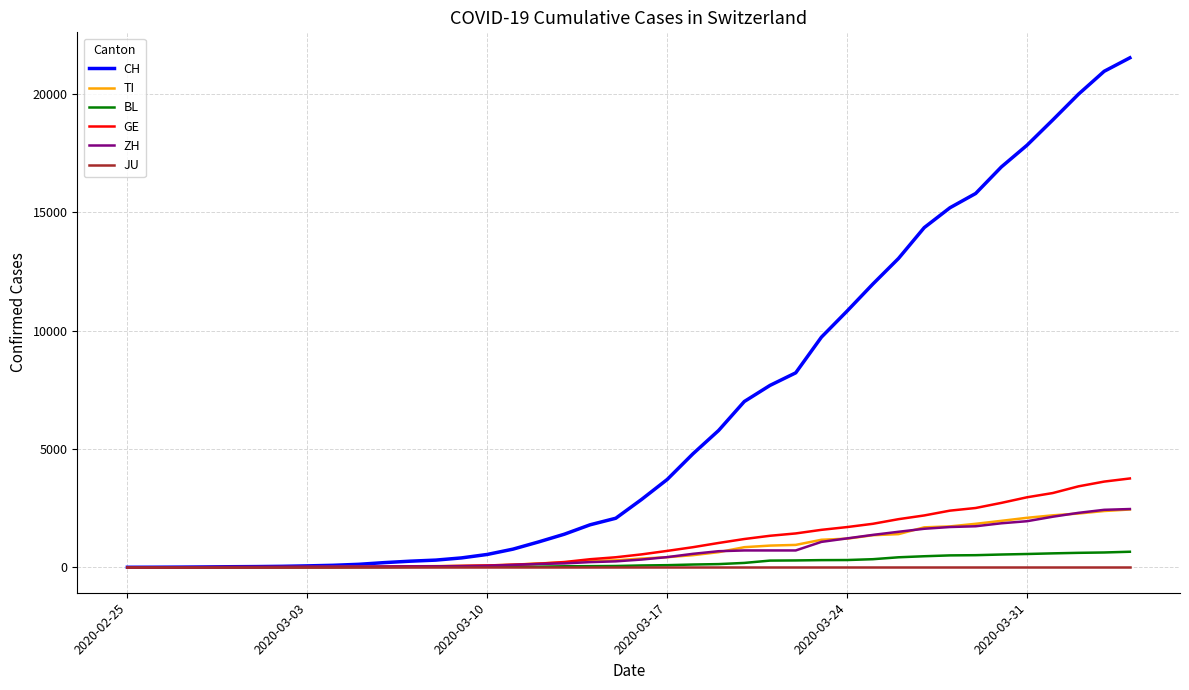

What is the maximum value shown in the chart?

21530